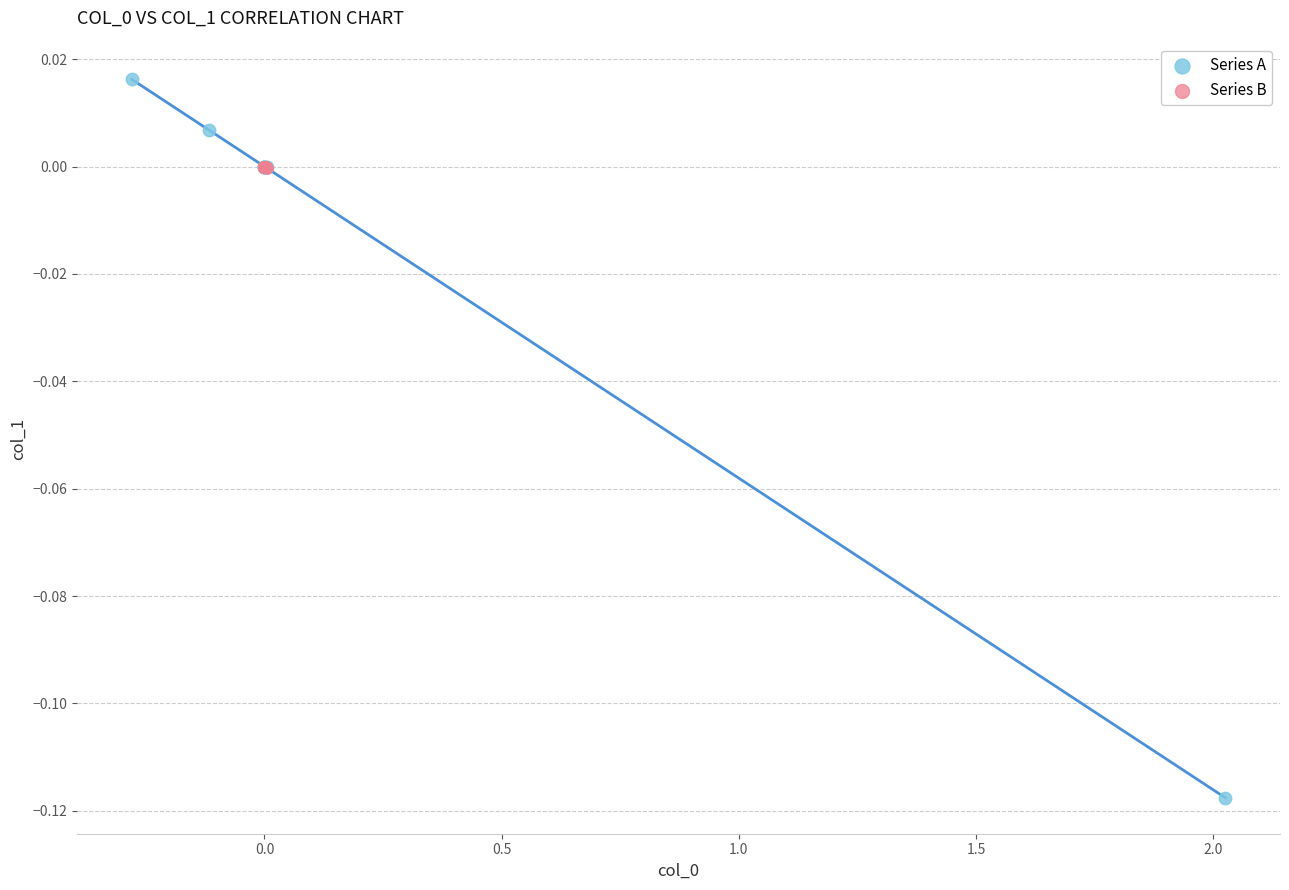

Which series has the widest spread of Y values?

Series A